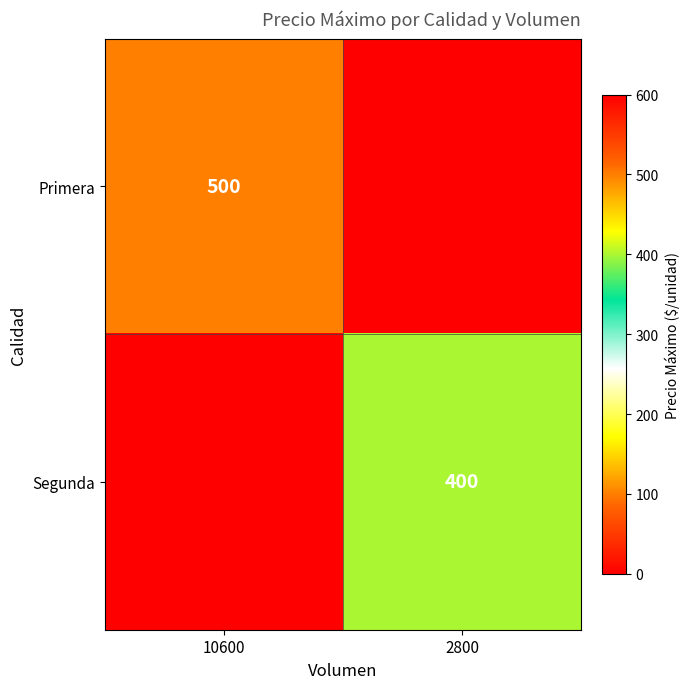

How many categories are shown in the chart?

2